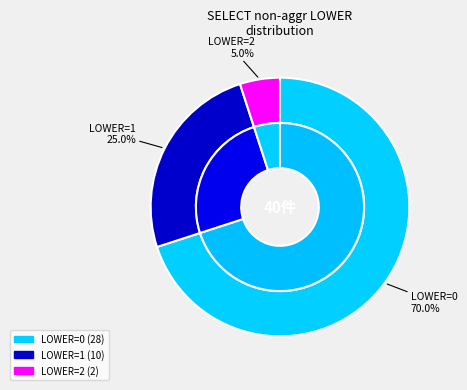

Is 13 the majority of the pie?

No